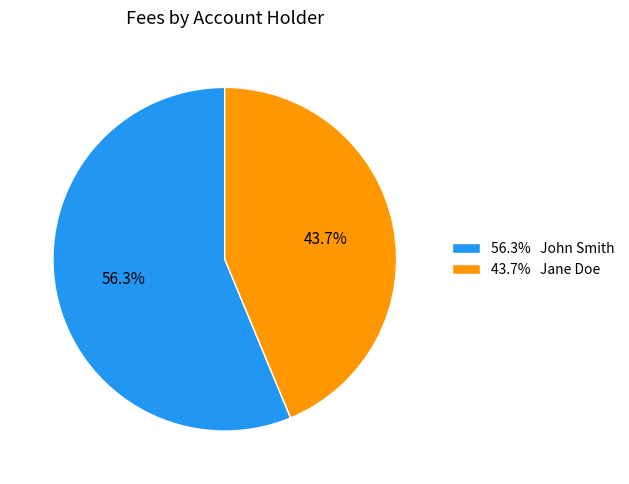

Approximately how many times larger is the value at 56.3% John Smith compared to 43.7% Jane Doe?

1.3